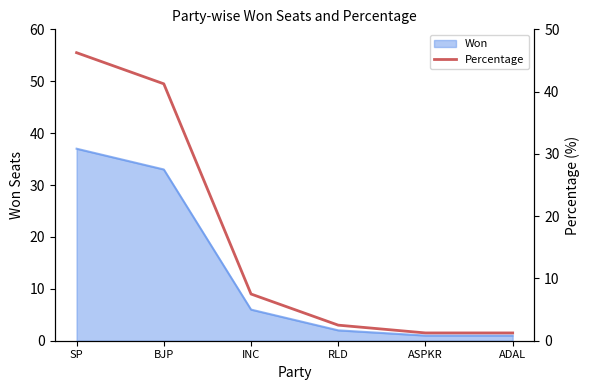

Reading left to right, transcribe all the data shown in this chart.

SP=46.2	BJP=41.2	INC=7.5	RLD=2.5	ASPKR=1.2	ADAL=1.2